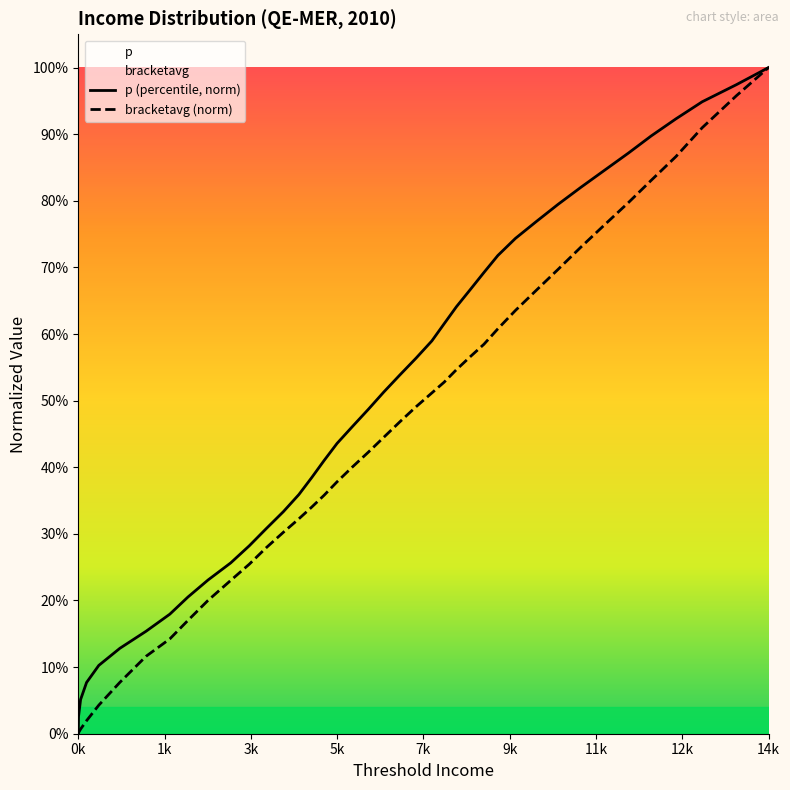

Which series ends up on top after the final intersection of bracketavg (norm) and p (percentile, norm)?

p (percentile, norm)